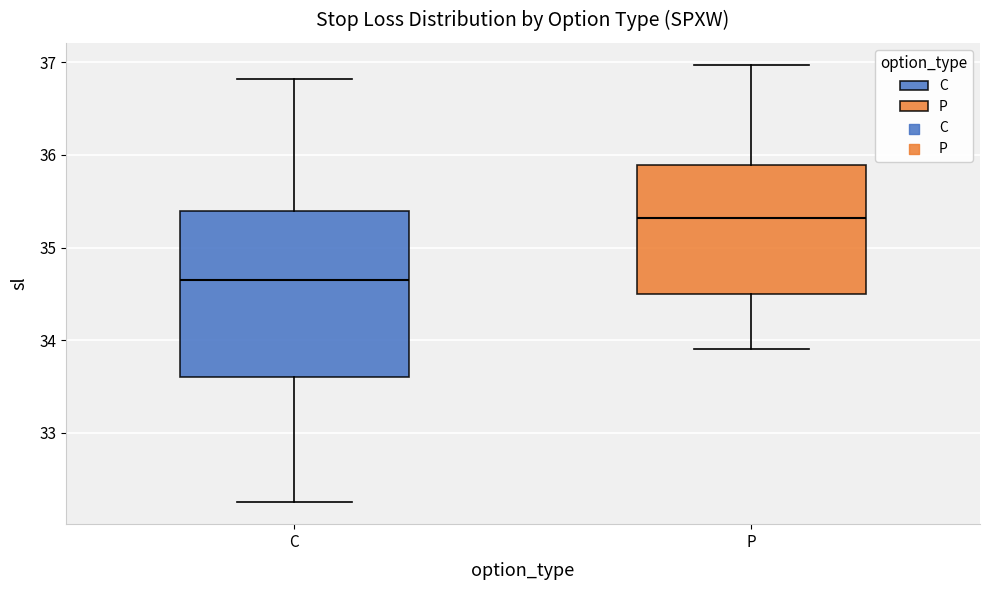

Which box has the lowest median line?

C